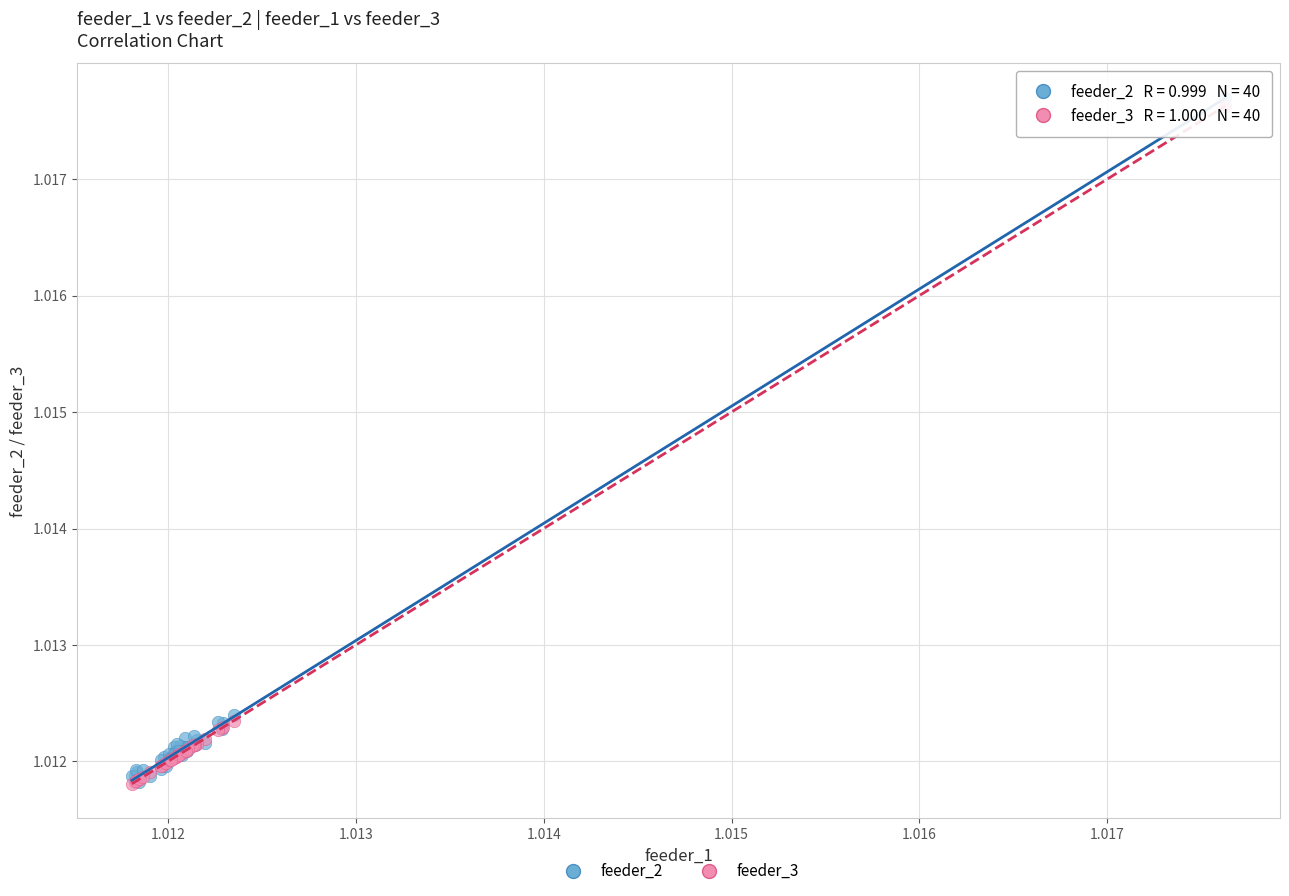

What are all the series names shown in the legend?

feeder_2, feeder_3